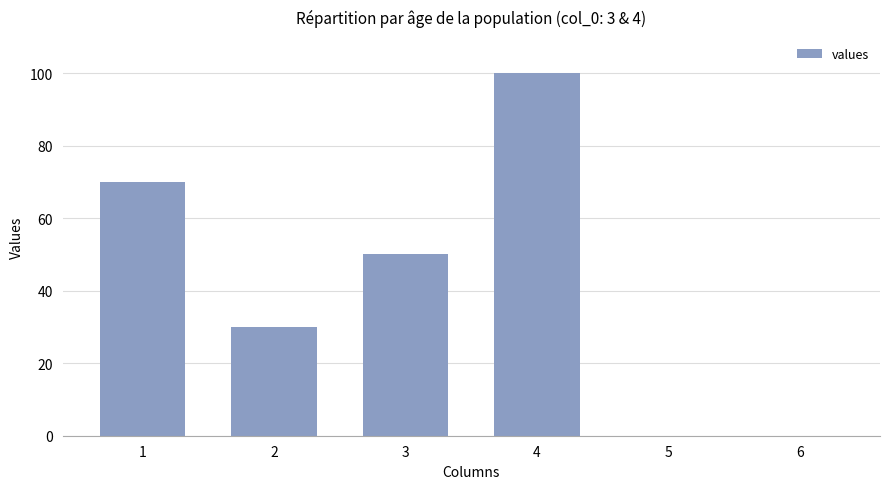

Between 4 and 6, which is larger?

4